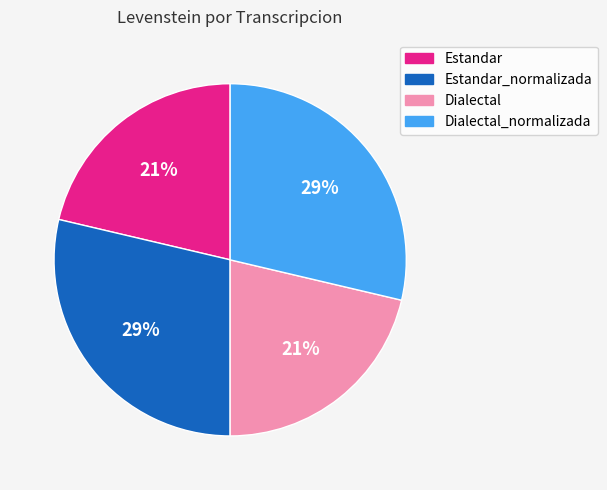

Approximately how many times larger is the value at Estandar compared to Estandar_normalizada?

0.7